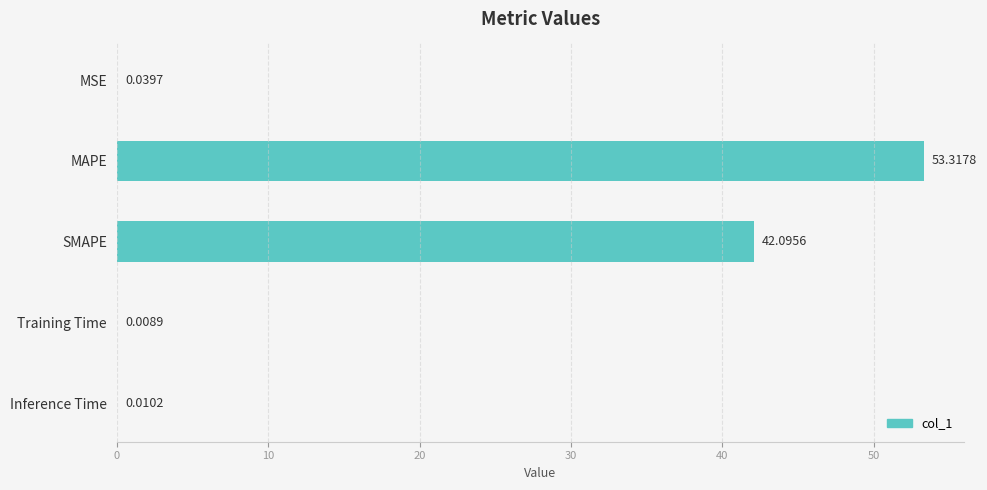

What is the change in value from SMAPE to Inference Time?

-42.1